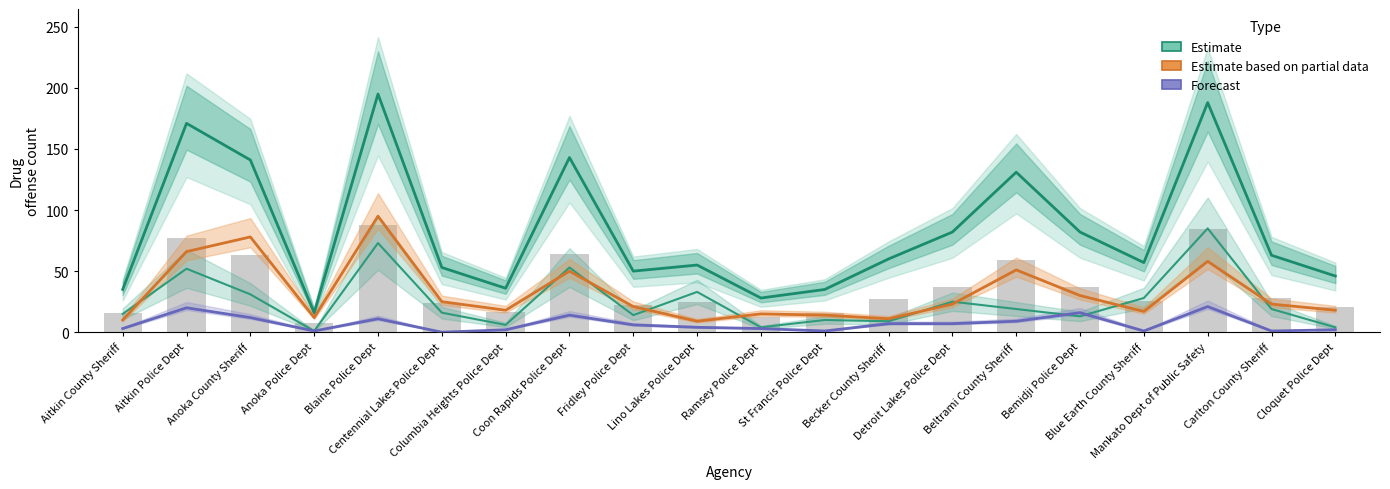

Reading left to right, what are all the values shown in this chart?

Estimate: Aitkin County Sheriff=35	Aitkin Police Dept=171	Anoka County Sheriff=141	Anoka Police Dept=16	Blaine Police Dept=195	Centennial Lakes Police Dept=53	Columbia Heights Police Dept=36	Coon Rapids Police Dept=143	Fridley Police Dept=50	Lino Lakes Police Dept=55	Ramsey Police Dept=28	St Francis Police Dept=35	Becker County Sheriff=60	Detroit Lakes Police Dept=82	Beltrami County Sheriff=131	Bemidji Police Dept=82	Blue Earth County Sheriff=57	Mankato Dept of Public Safety=188	Carlton County Sheriff=63	Cloquet Police Dept=46
Estimate based on partial data: Aitkin County Sheriff=10	Aitkin Police Dept=66	Anoka County Sheriff=78	Anoka Police Dept=12	Blaine Police Dept=95	Centennial Lakes Police Dept=25	Columbia Heights Police Dept=18	Coon Rapids Police Dept=50	Fridley Police Dept=21	Lino Lakes Police Dept=9	Ramsey Police Dept=15	St Francis Police Dept=14	Becker County Sheriff=11	Detroit Lakes Police Dept=23	Beltrami County Sheriff=51	Bemidji Police Dept=30	Blue Earth County Sheriff=17	Mankato Dept of Public Safety=58	Carlton County Sheriff=23	Cloquet Police Dept=18
Forecast: Aitkin County Sheriff=3	Aitkin Police Dept=20	Anoka County Sheriff=12	Anoka Police Dept=1	Blaine Police Dept=11	Centennial Lakes Police Dept=0	Columbia Heights Police Dept=2	Coon Rapids Police Dept=14	Fridley Police Dept=6	Lino Lakes Police Dept=4	Ramsey Police Dept=3	St Francis Police Dept=1	Becker County Sheriff=7	Detroit Lakes Police Dept=7	Beltrami County Sheriff=9	Bemidji Police Dept=16	Blue Earth County Sheriff=1	Mankato Dept of Public Safety=21	Carlton County Sheriff=1	Cloquet Police Dept=2